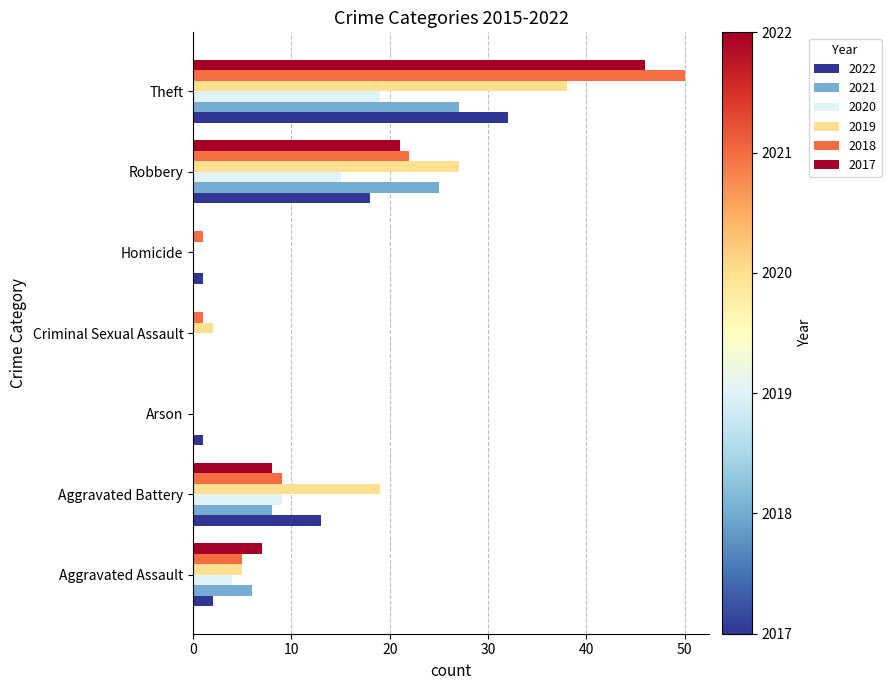

At which label is 2017 closest to 23?

Robbery